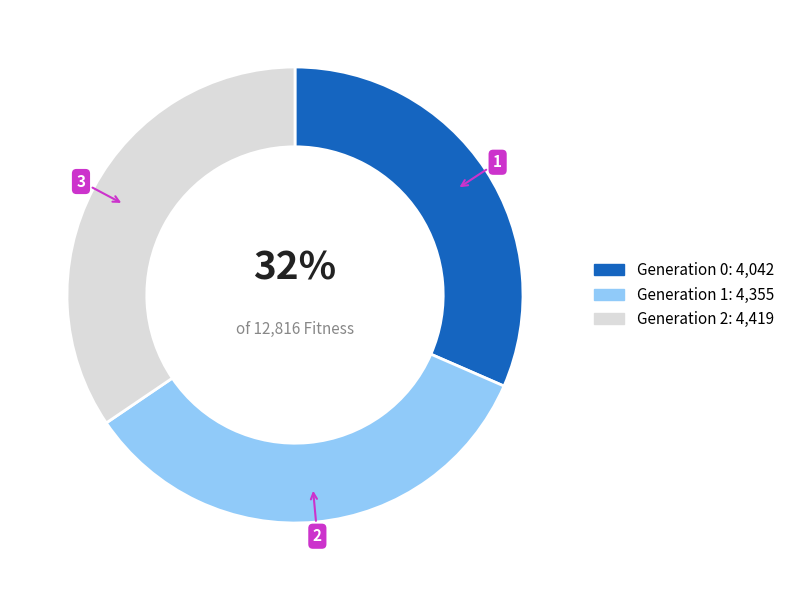

Is there any slice that represents more than half of the pie?

No